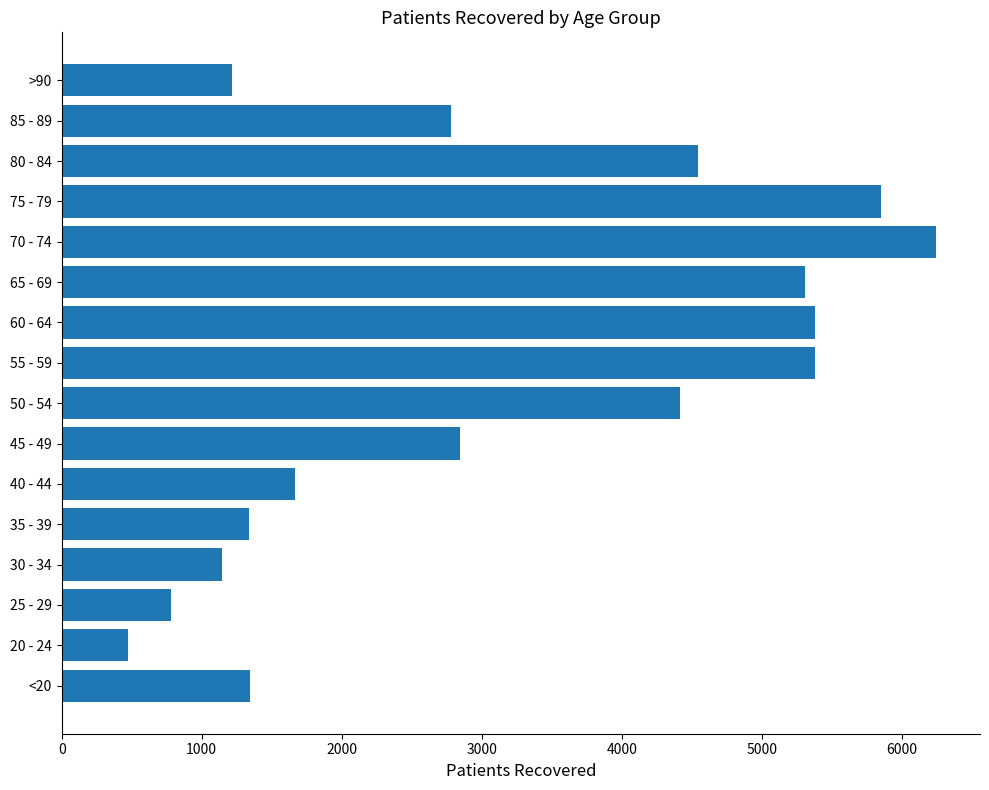

What is the difference between the maximum and minimum values?

5771